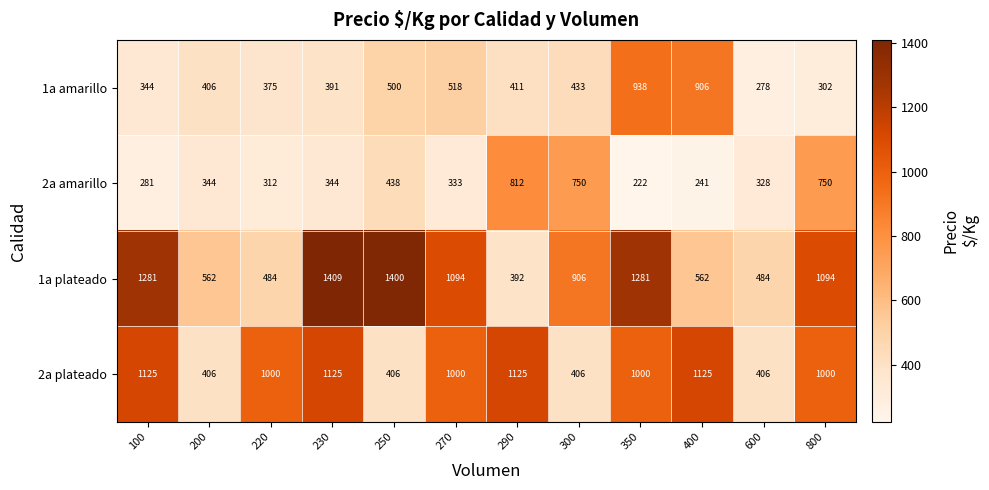

List the series in order of their peak value, highest first.

1a plateado, 2a plateado, 1a amarillo, 2a amarillo